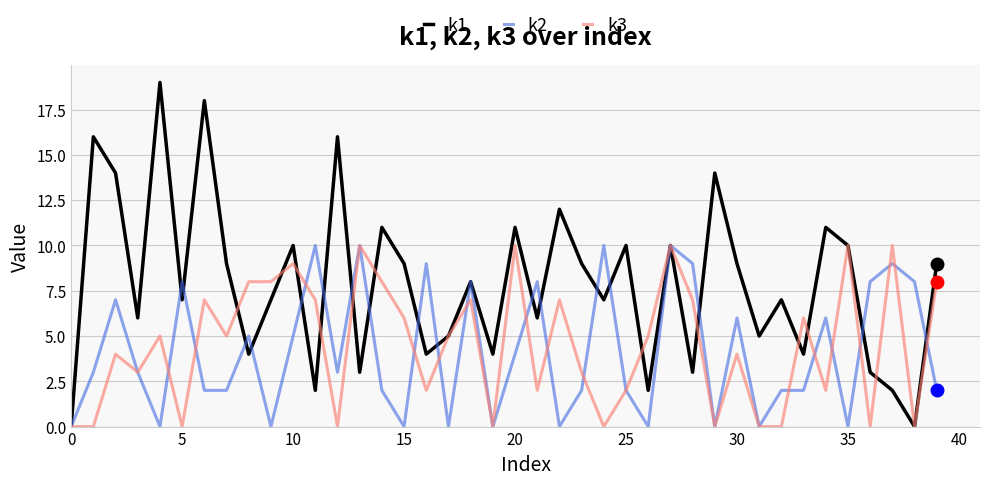

Which series has the largest total across all categories?

k1